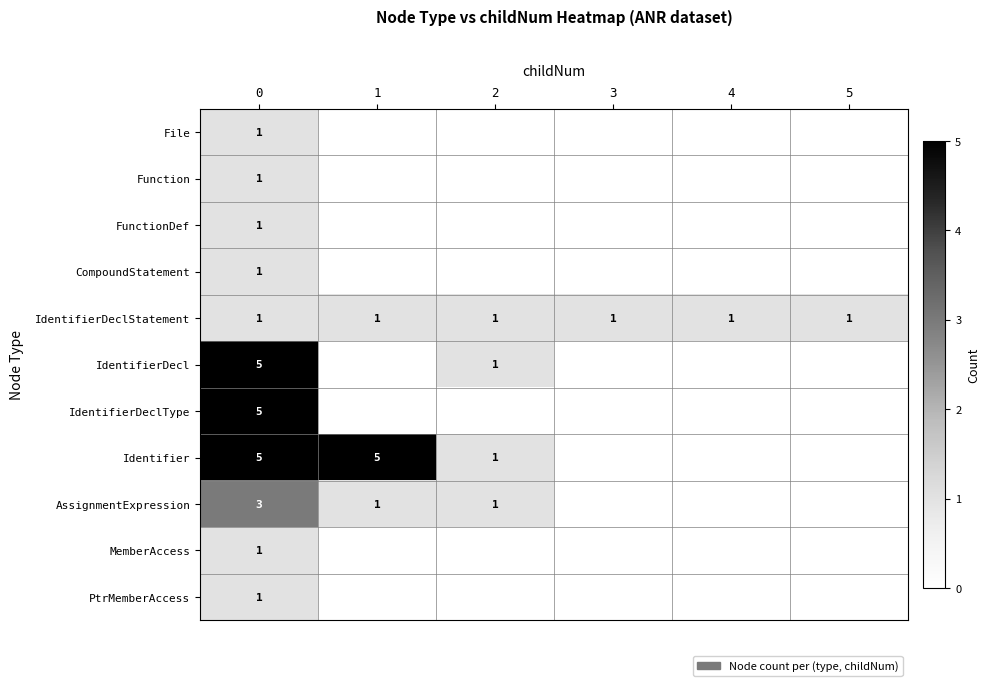

What is the difference between the IdentifierDecl values at 0 and 2?

4